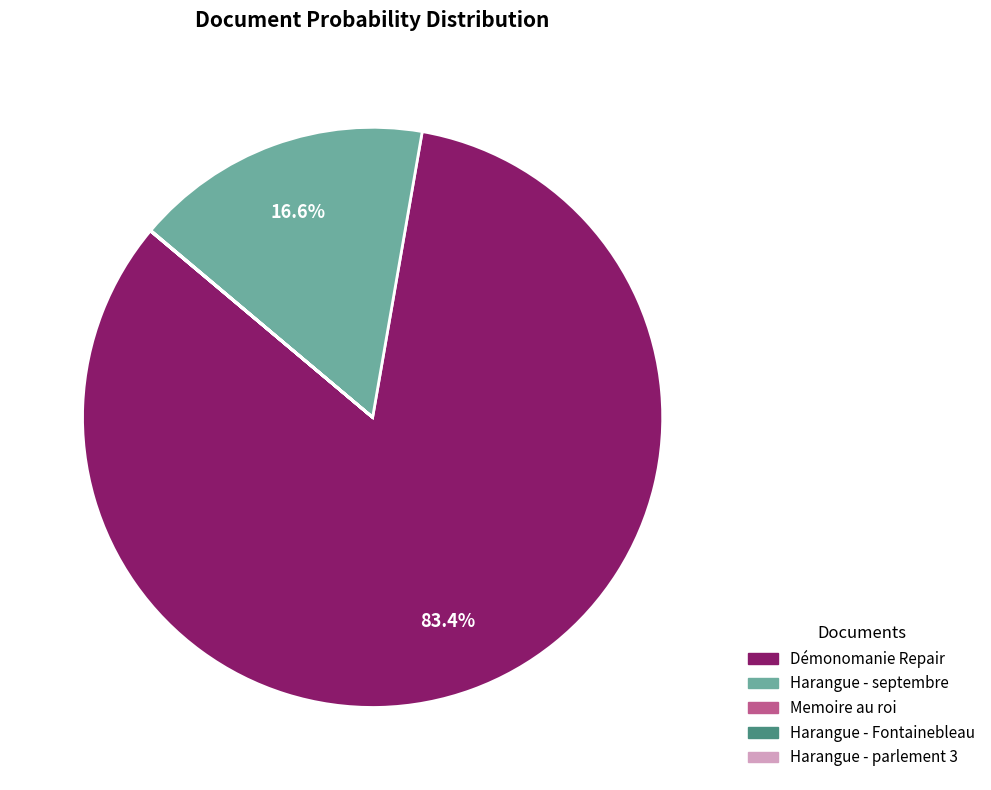

Does any single category account for the majority?

Yes